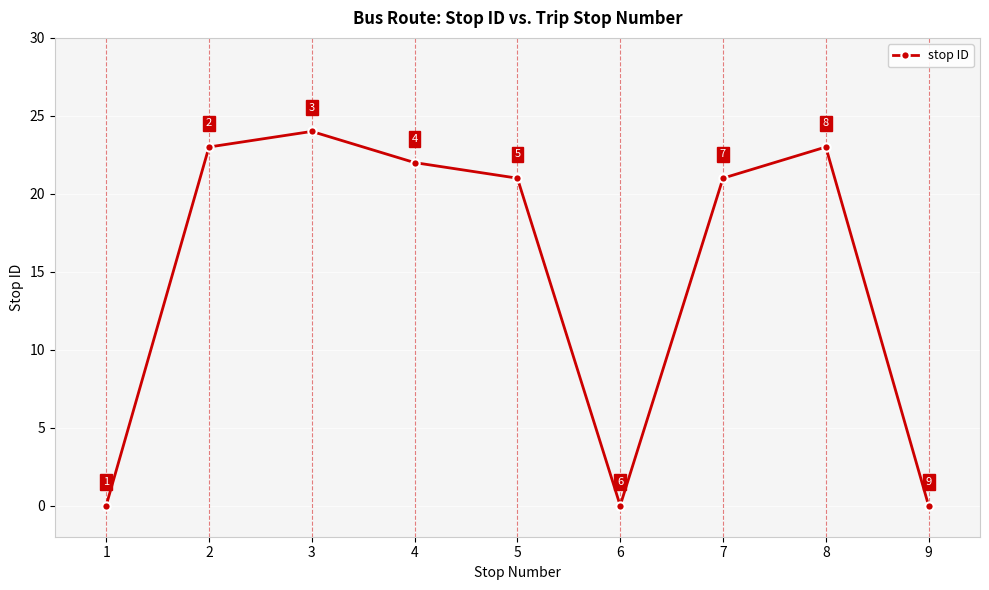

What is the approximate value at 7?

21